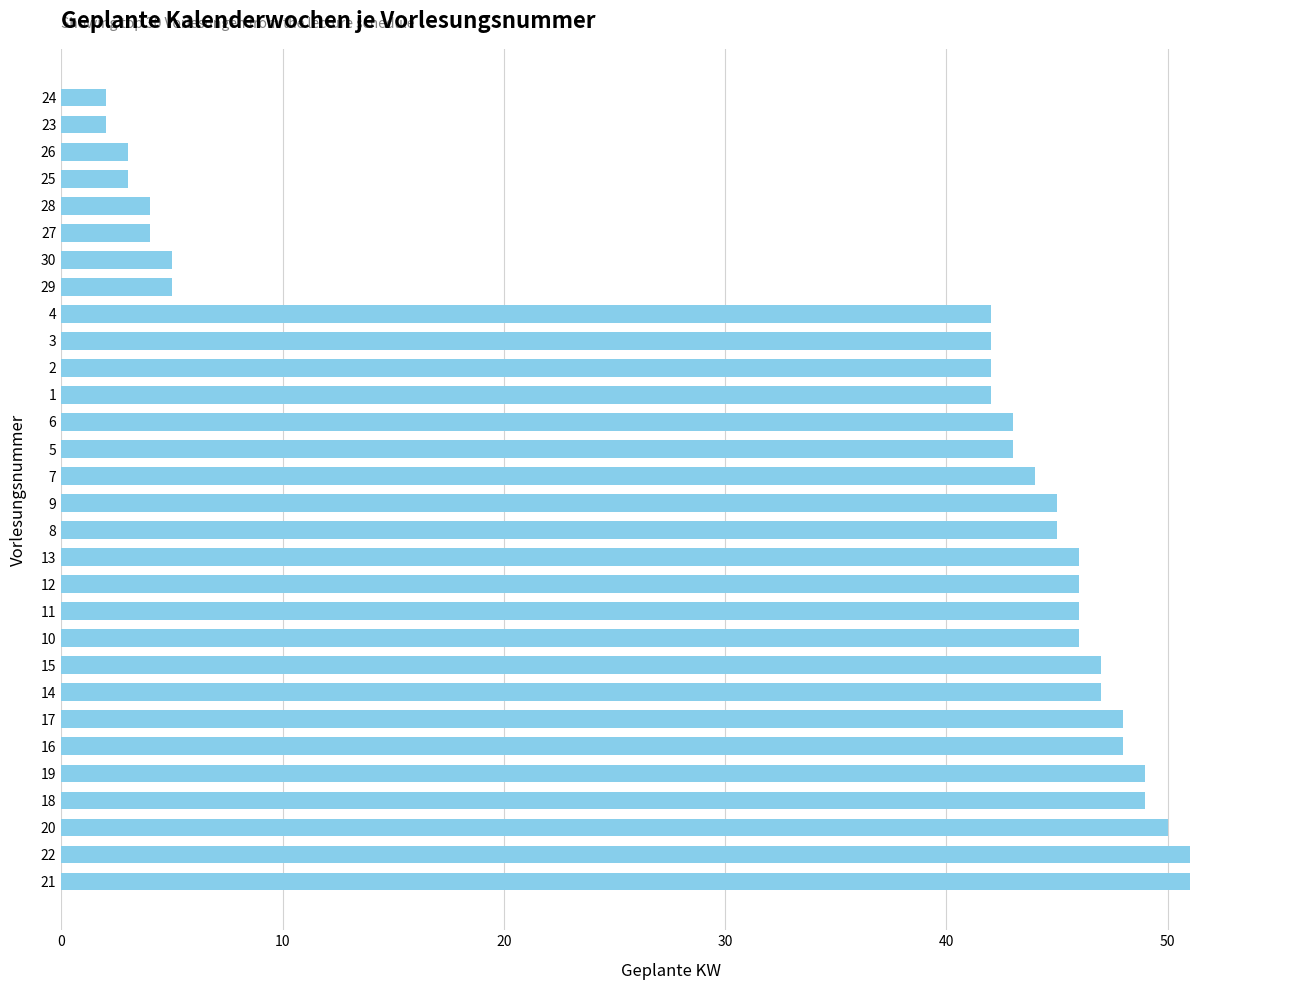

What is the ratio of the value at 28 to the value at 23?

2.0